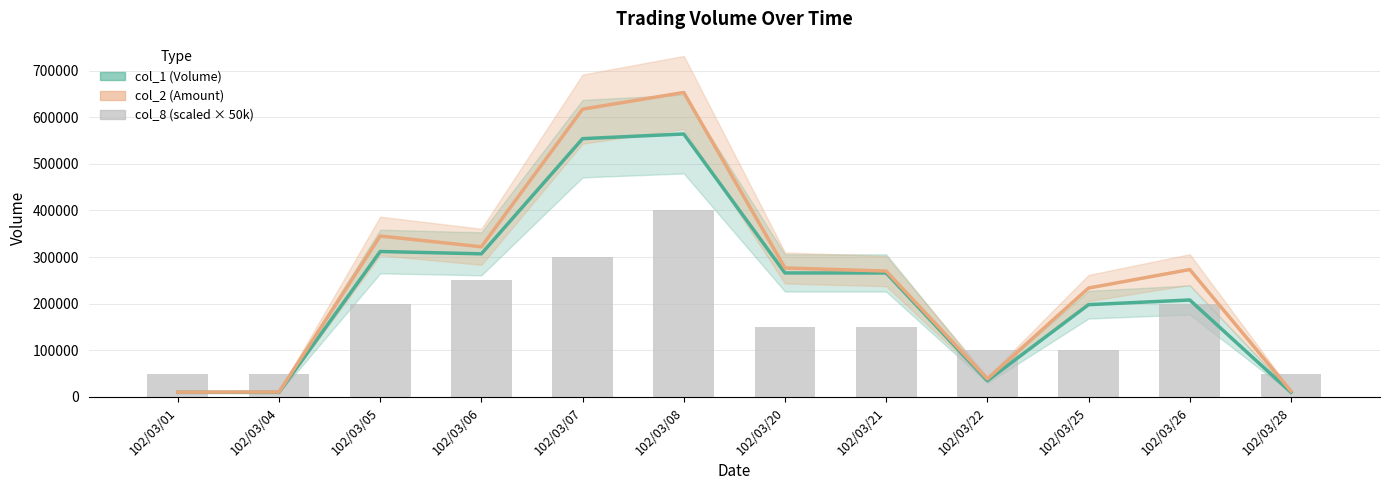

The value of col_8 (scaled) at 102/03/28 is 89079. True or false?

False